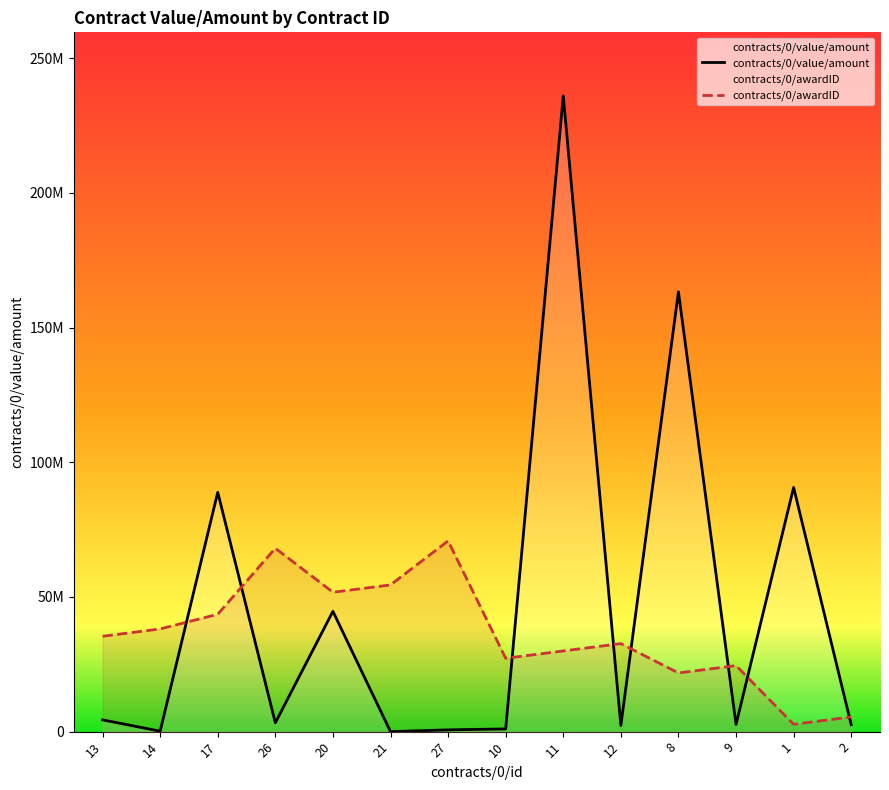

Where do contracts/0/awardID and contracts/0/value/amount first cross each other?

14 and 17